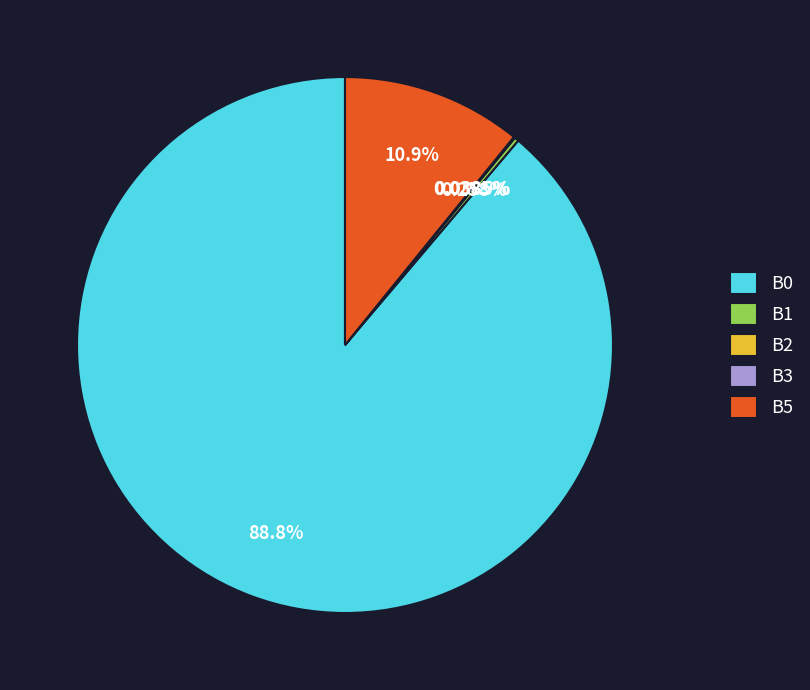

Does any single category account for the majority?

Yes